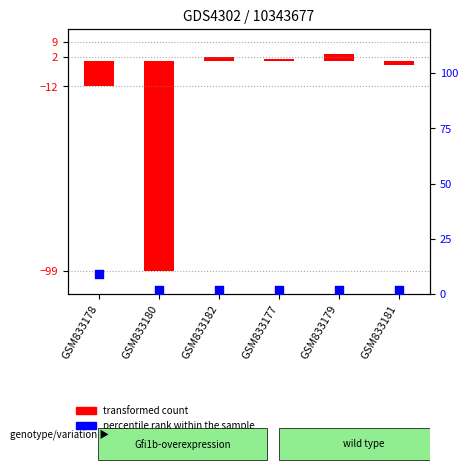

Which series contains the lowest Y value?

transformed count